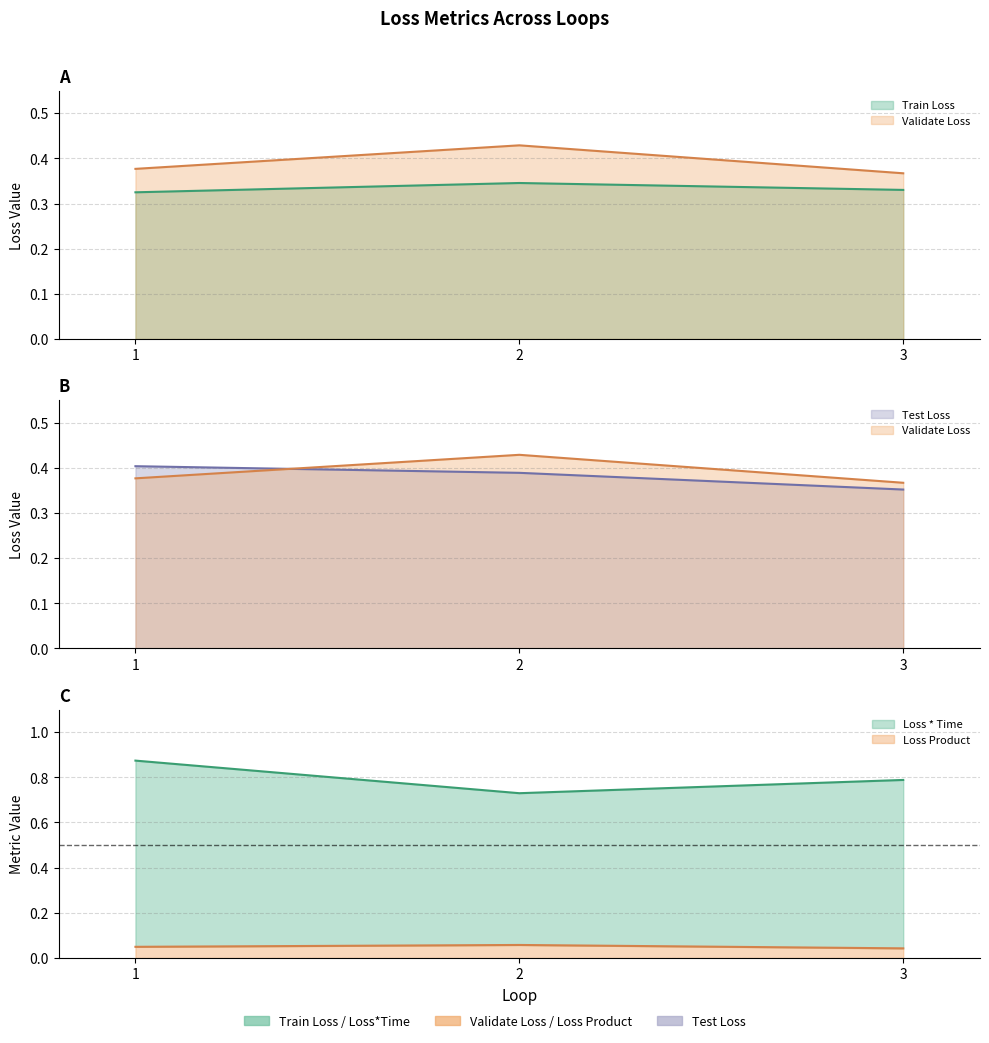

Between 1 and 3, which series saw the biggest shift?

Loss * Time